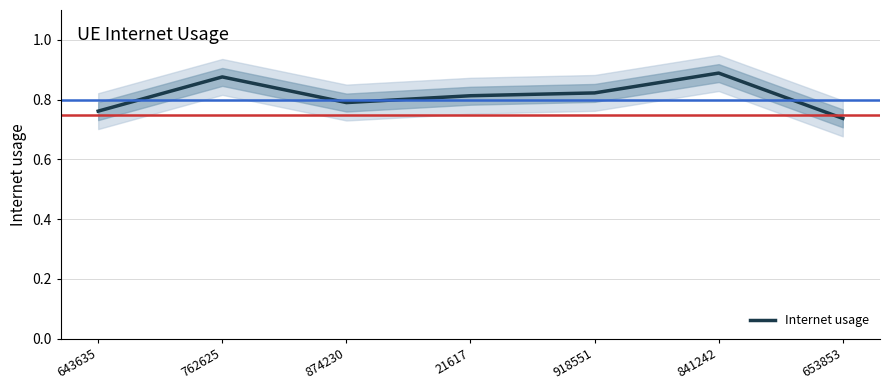

What is the average value?

0.8